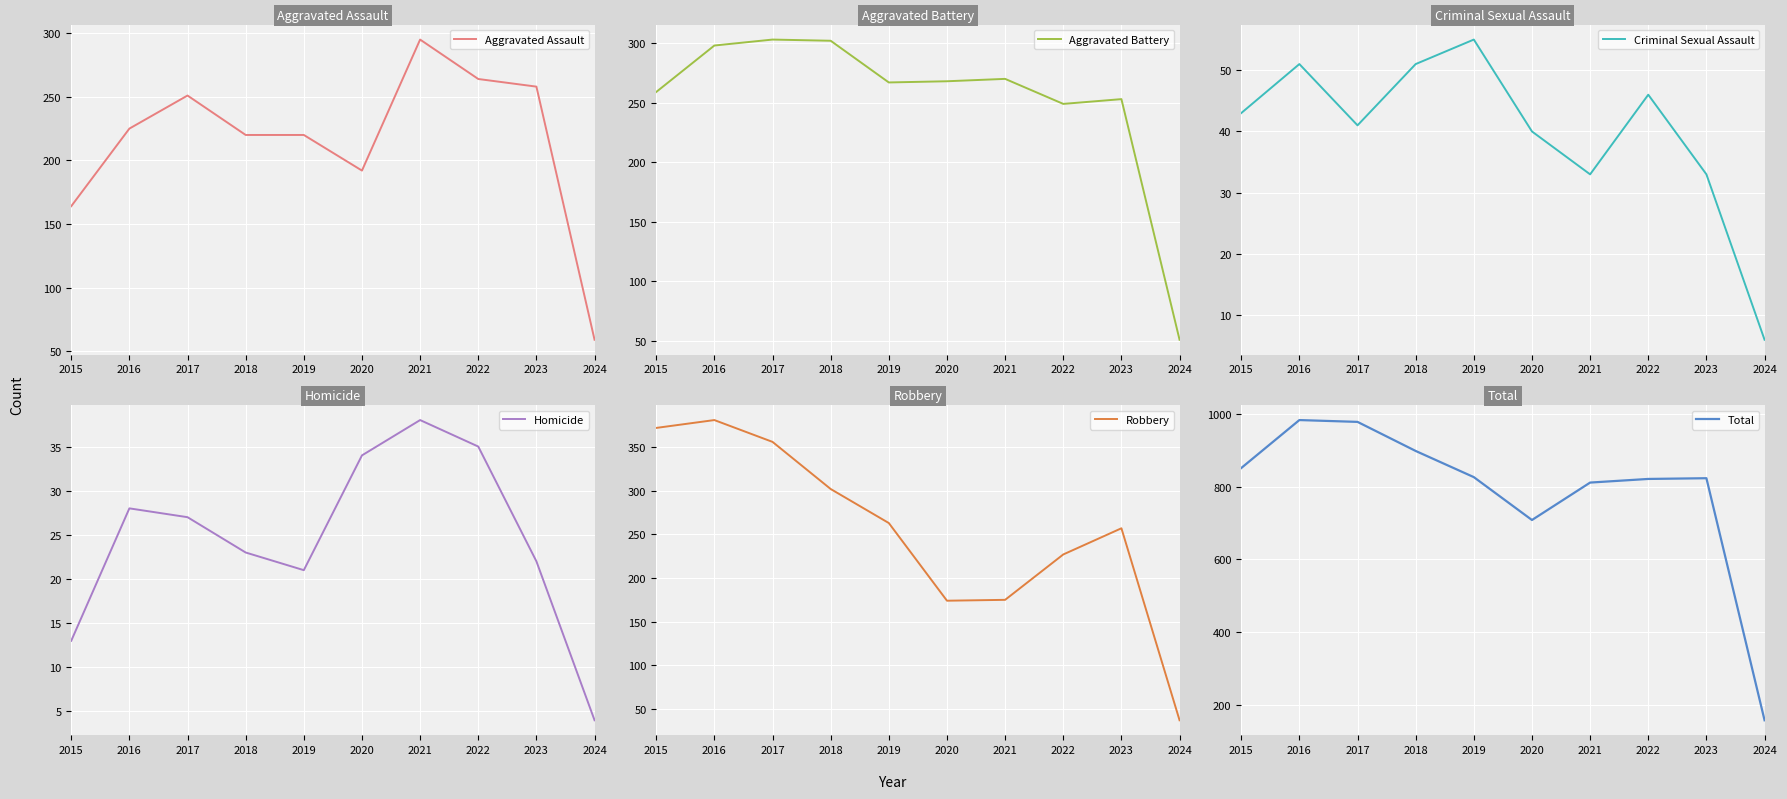

True or false: Robbery has more than 2 interior local peaks.

False